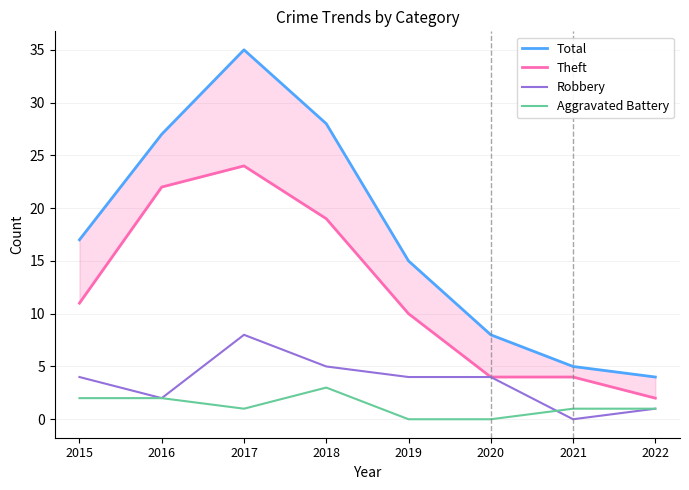

Where is the first local maximum for Theft?

2017